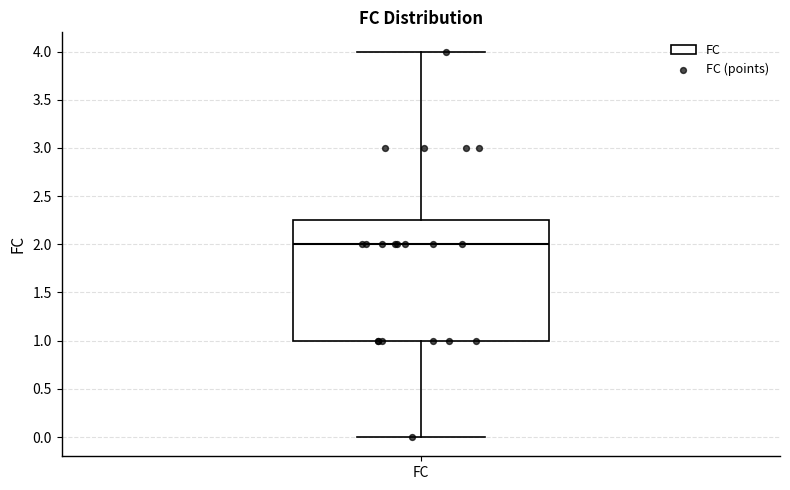

Read this box plot against the y-axis: the position of the median line, the range covered by the box, and the ends of both whiskers. The values are not printed on the chart, so give them approximately, as read against the axis.

median 2.00, box 1.00 to 2.25, whiskers 0.00 to 4.00